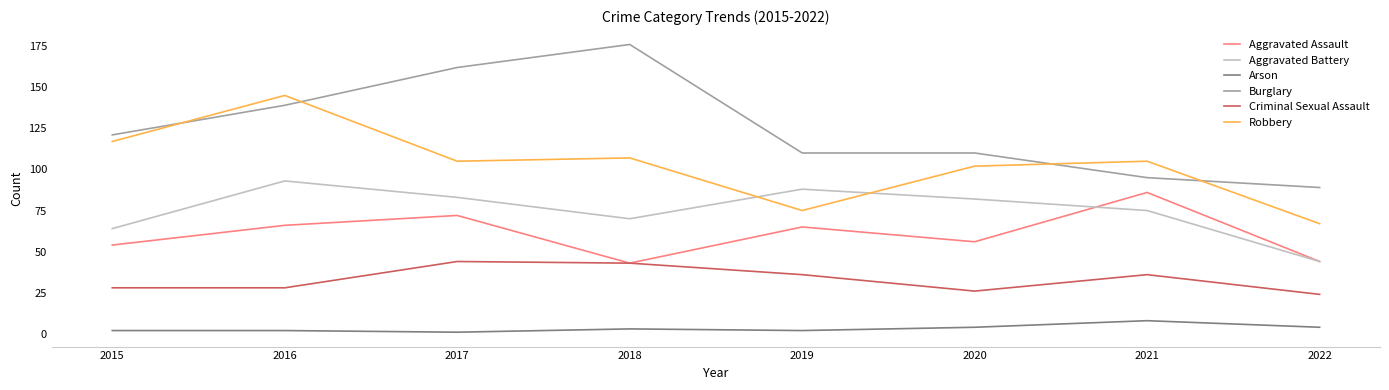

Count the number of data series in this chart.

6